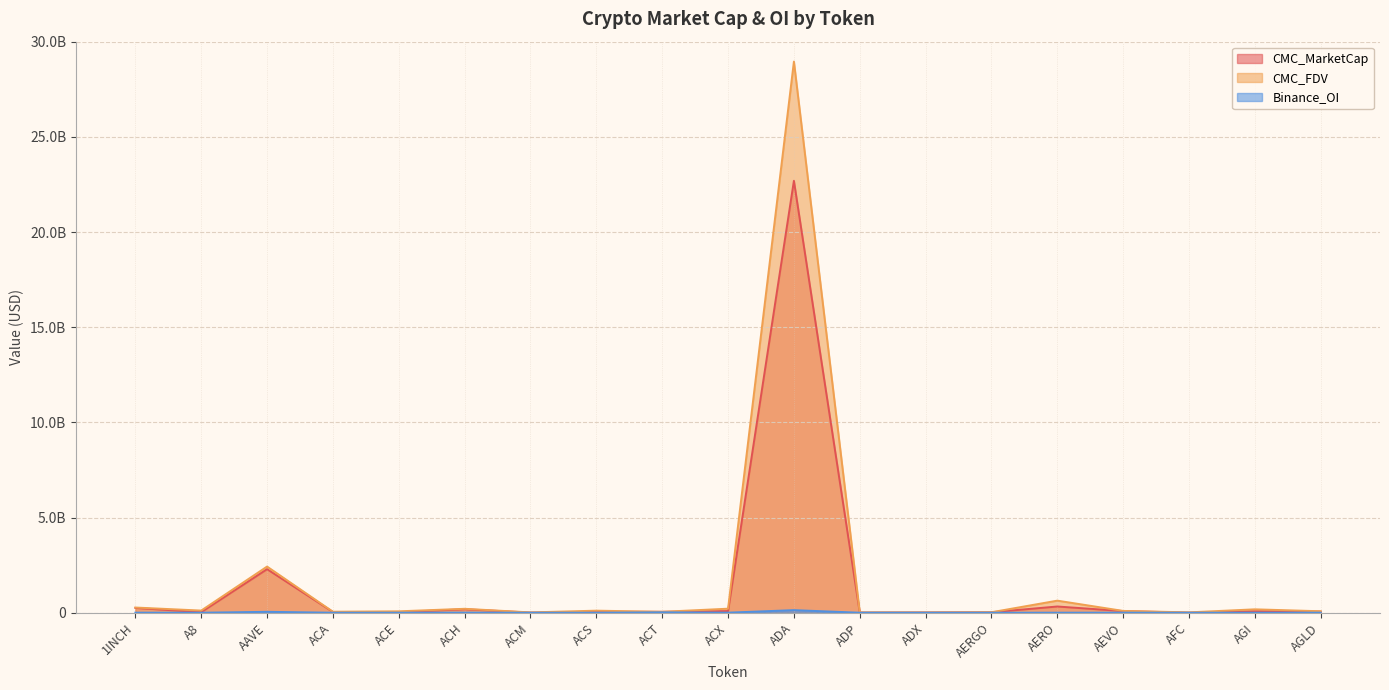

What is the greatest value displayed?

28953553978.6